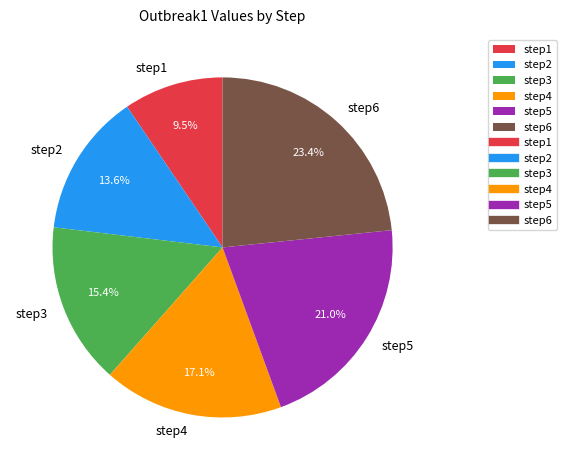

How many segments does this pie chart have?

6